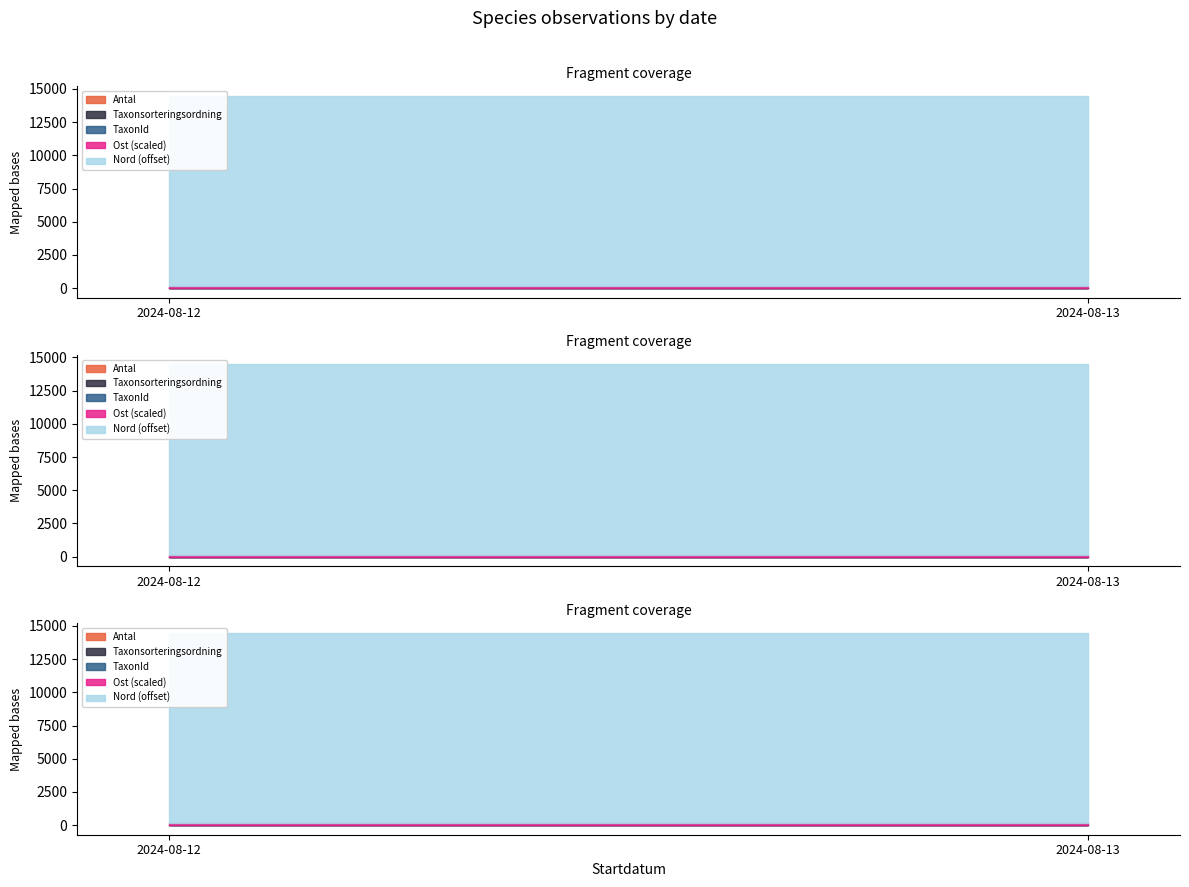

Which series changed the most between 2024-08-12 and 2?

TaxonId